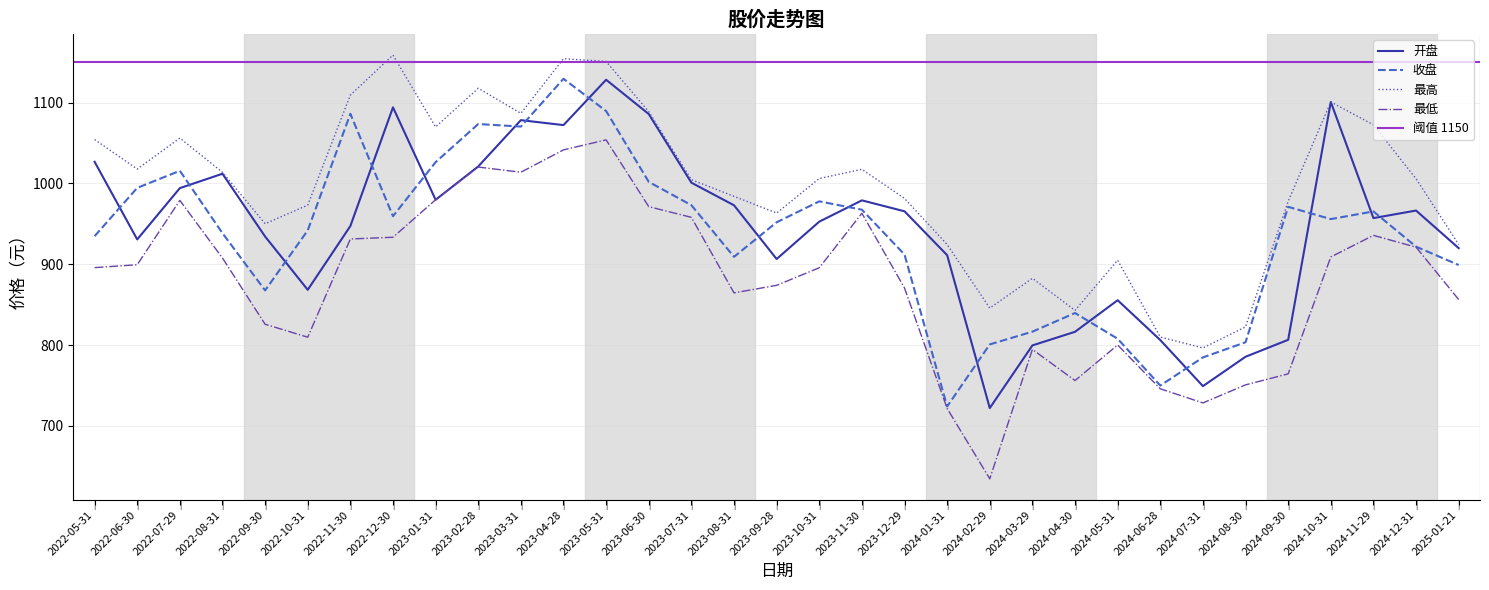

What is the minimum value shown in the chart?

634.5